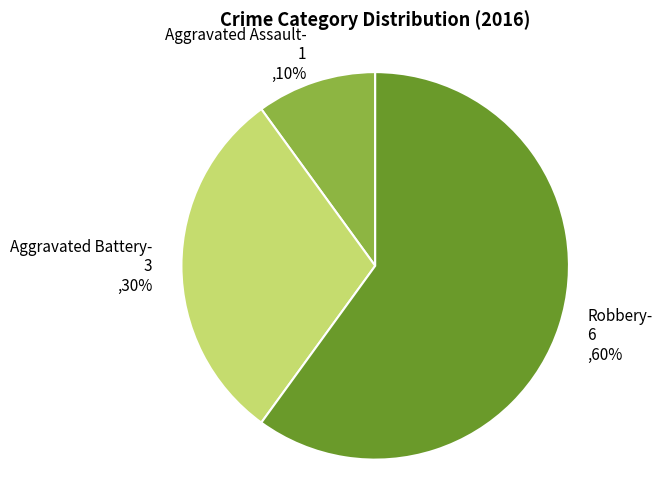

Is there a majority slice in this chart?

Yes